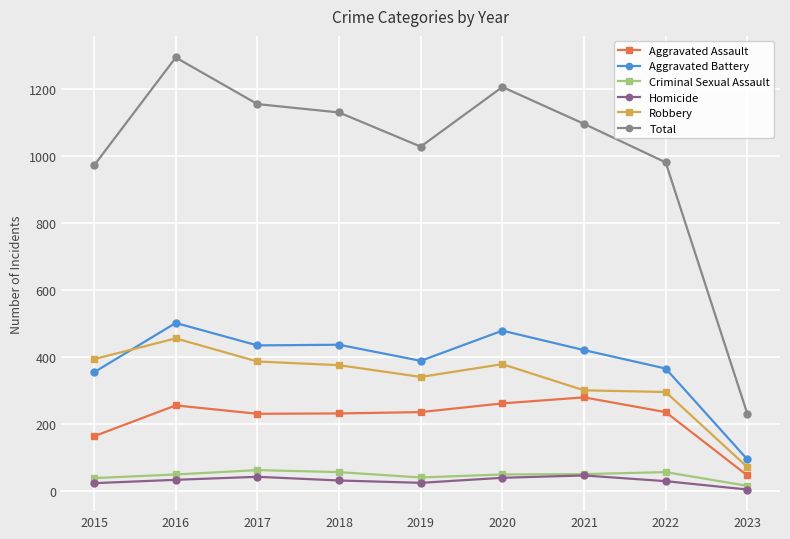

What is the total value across all series at 2022?

1960